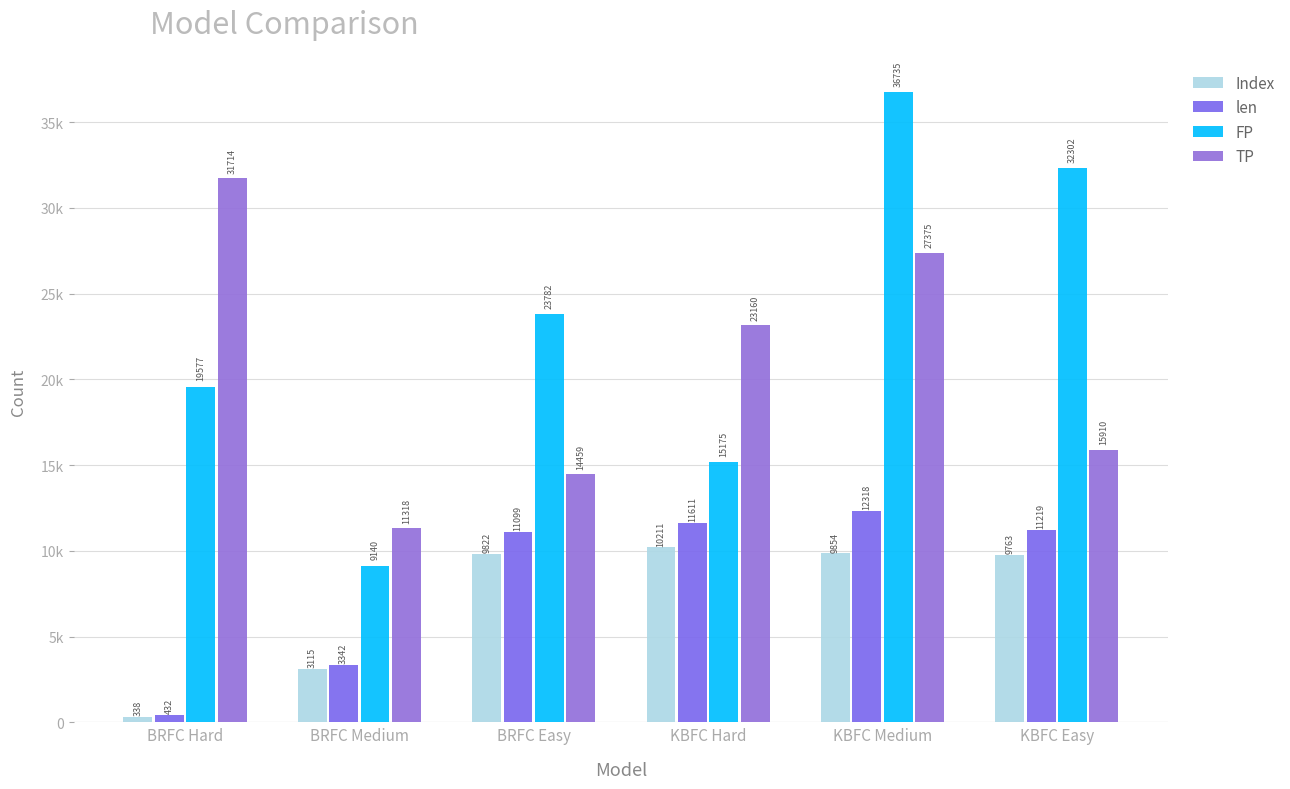

At which label is TP closest to 21516?

KBFC Hard